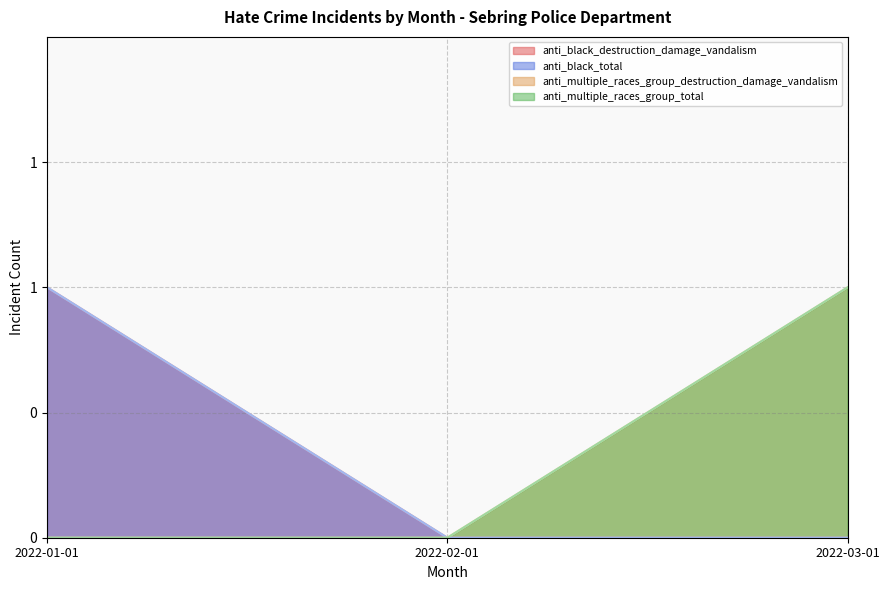

The anti_black_destruction_damage_vandalism series shows 0 at 2022-03-01. True or false?

True